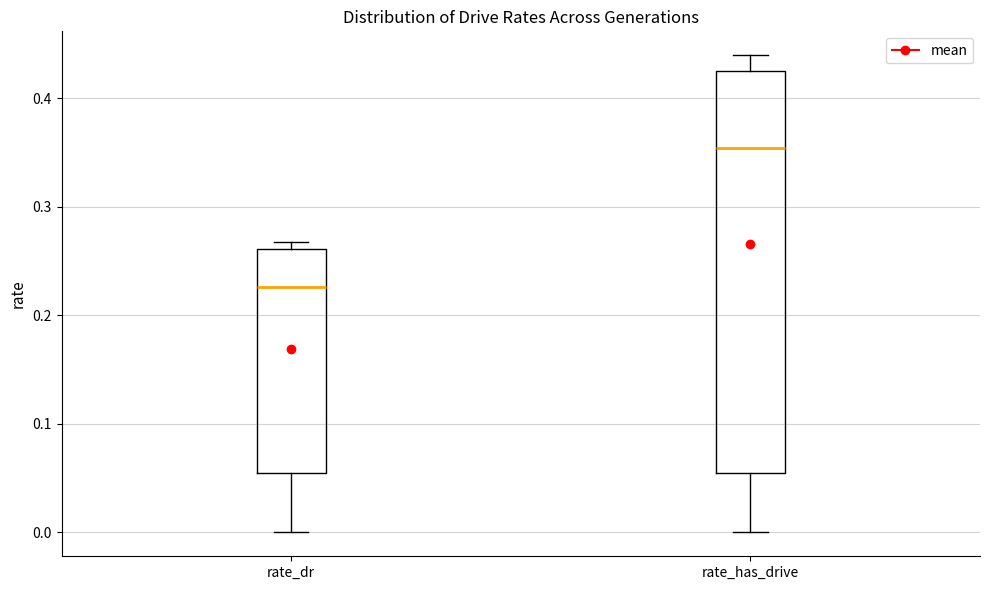

Reading left to right, read every box against the y-axis: the position of its median line, the range the box covers, and the ends of its whiskers. The values are not printed on the chart, so give them approximately, as read against the axis.

rate_dr: median 0.23, box 0.05 to 0.26, whiskers 0.00 to 0.27
rate_has_drive: median 0.35, box 0.05 to 0.43, whiskers 0.00 to 0.44